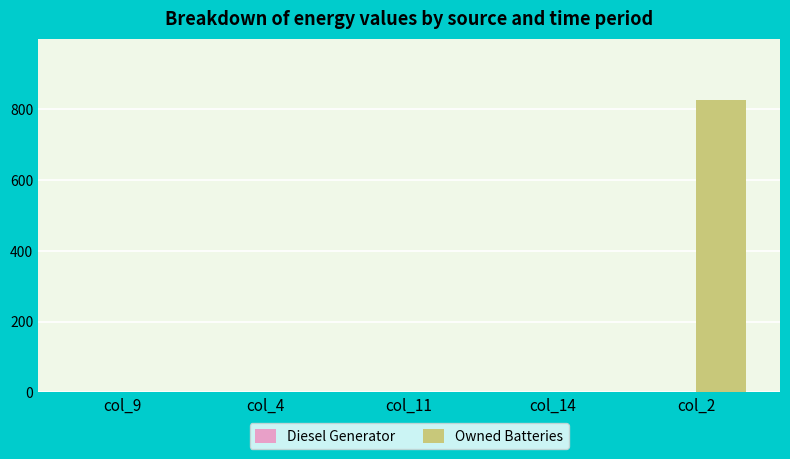

Does the chart contain stacked bars?

No